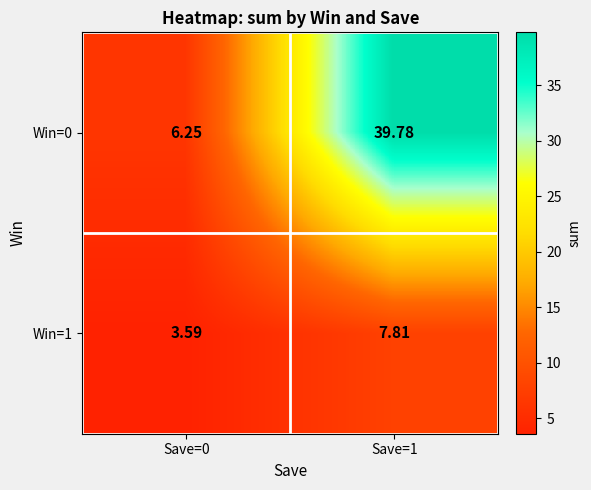

How many distinct data groups are displayed?

2